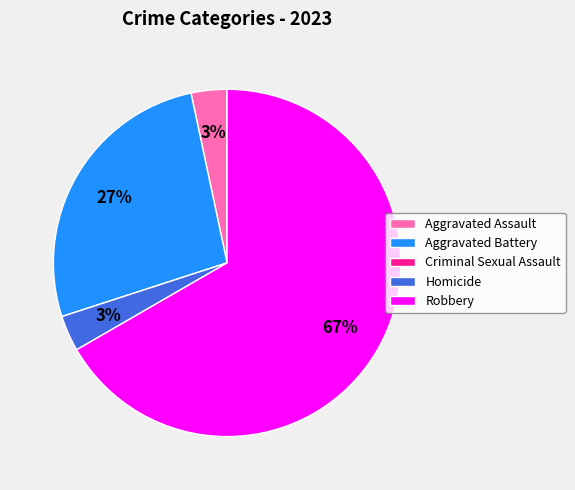

Approximately how many times larger is the value at Homicide compared to Aggravated Battery?

0.1